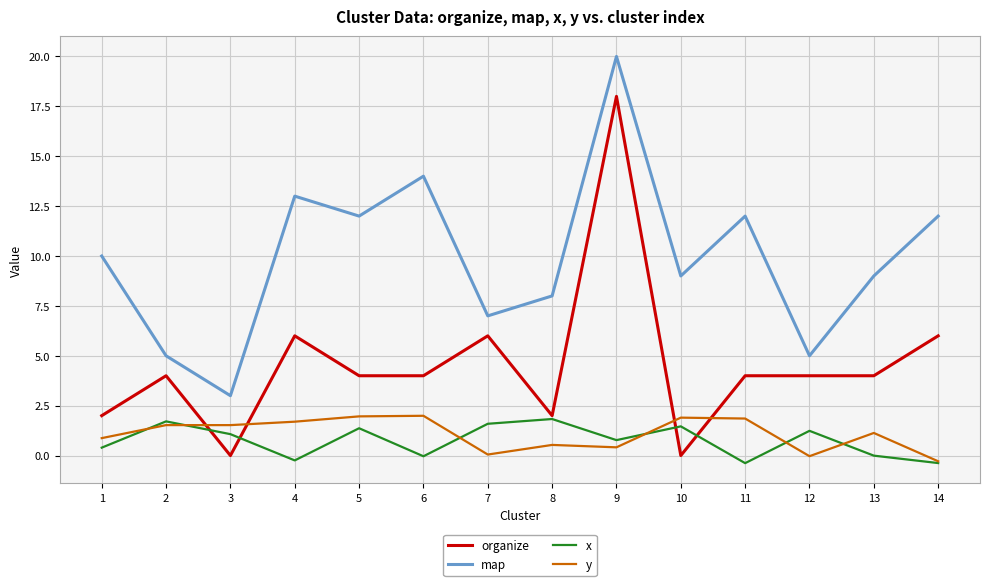

True or false: map and organize intersect in this chart.

False